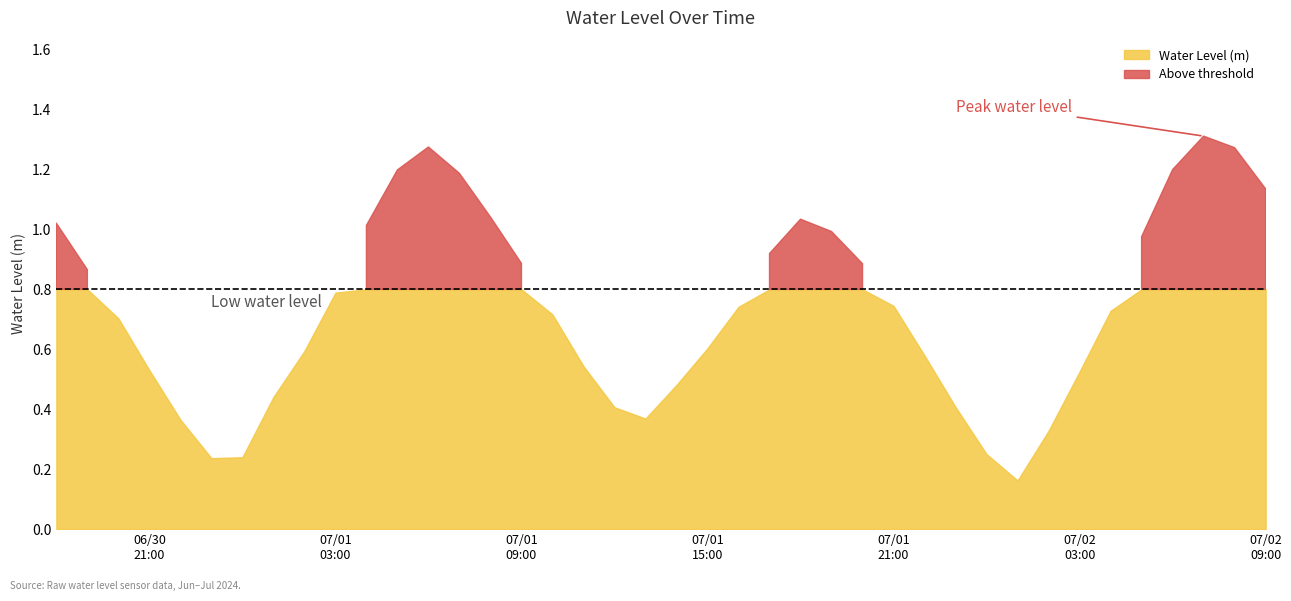

Read the value at 2024-07-02 08:00:00.

1.3